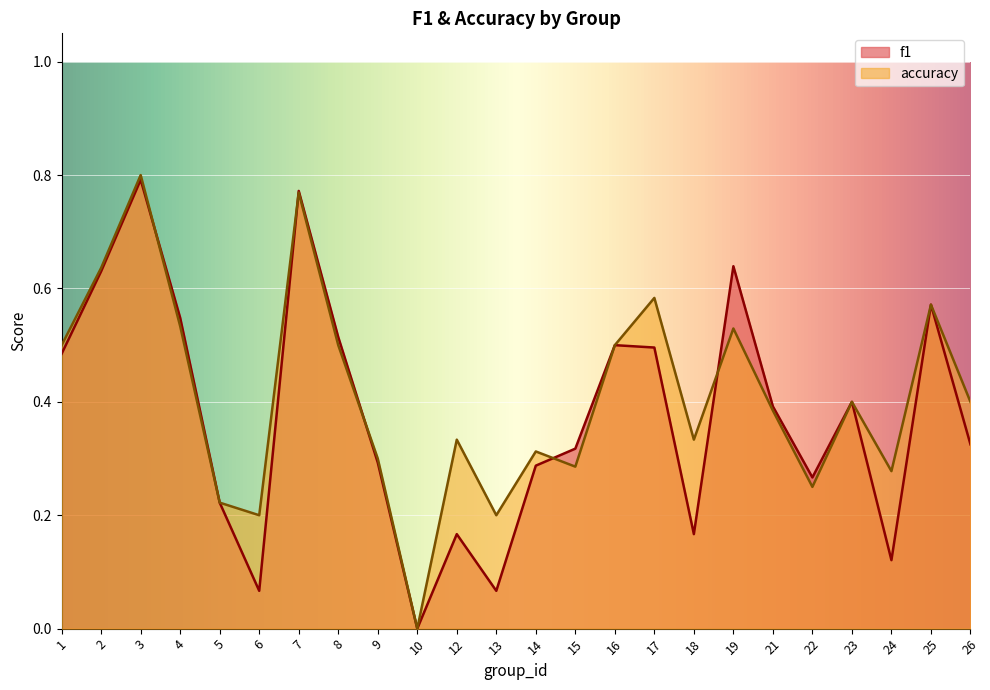

Is the value of accuracy at 6 greater than the value of f1 at 14?

No